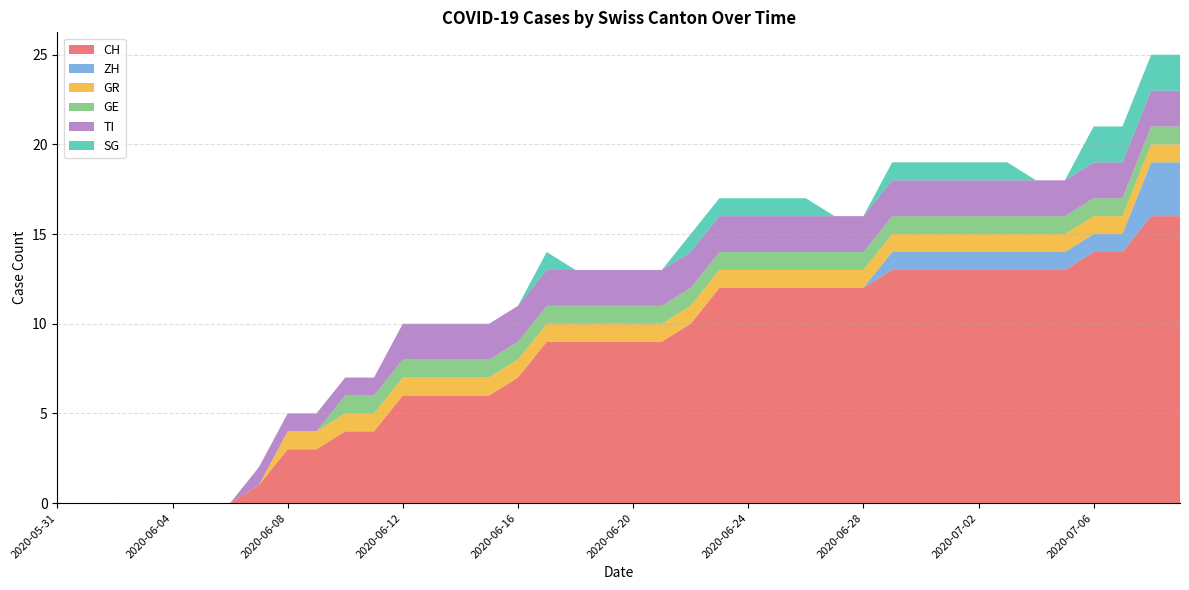

Reading right to left, extract all data points from this chart.

CH: 2020-07-09=16	2020-07-08=16	2020-07-07=14	2020-07-06=14	2020-07-05=13	2020-07-04=13	2020-07-03=13	2020-07-02=13	2020-07-01=13	2020-06-30=13	2020-06-29=13	2020-06-28=12	2020-06-27=12	2020-06-26=12	2020-06-25=12	2020-06-24=12	2020-06-23=12	2020-06-22=10	2020-06-21=9	2020-06-20=9	2020-06-19=9	2020-06-18=9	2020-06-17=9	2020-06-16=7	2020-06-15=6	2020-06-14=6	2020-06-13=6	2020-06-12=6	2020-06-11=4	2020-06-10=4	2020-06-09=3	2020-06-08=3	2020-06-07=1	2020-06-06=0	2020-06-05=0	2020-06-04=0	2020-06-03=0	2020-06-02=0	2020-06-01=0	2020-05-31=0
ZH: 2020-07-09=3	2020-07-08=3	2020-07-07=1	2020-07-06=1	2020-07-05=1	2020-07-04=1	2020-07-03=1	2020-07-02=1	2020-07-01=1	2020-06-30=1	2020-06-29=1	2020-06-28=0	2020-06-27=0	2020-06-26=0	2020-06-25=0	2020-06-24=0	2020-06-23=0	2020-06-22=0	2020-06-21=0	2020-06-20=0	2020-06-19=0	2020-06-18=0	2020-06-17=0	2020-06-16=0	2020-06-15=0	2020-06-14=0	2020-06-13=0	2020-06-12=0	2020-06-11=0	2020-06-10=0	2020-06-09=0	2020-06-08=0	2020-06-07=0	2020-06-06=0	2020-06-05=0	2020-06-04=0	2020-06-03=0	2020-06-02=0	2020-06-01=0	2020-05-31=0
GR: 2020-07-09=1	2020-07-08=1	2020-07-07=1	2020-07-06=1	2020-07-05=1	2020-07-04=1	2020-07-03=1	2020-07-02=1	2020-07-01=1	2020-06-30=1	2020-06-29=1	2020-06-28=1	2020-06-27=1	2020-06-26=1	2020-06-25=1	2020-06-24=1	2020-06-23=1	2020-06-22=1	2020-06-21=1	2020-06-20=1	2020-06-19=1	2020-06-18=1	2020-06-17=1	2020-06-16=1	2020-06-15=1	2020-06-14=1	2020-06-13=1	2020-06-12=1	2020-06-11=1	2020-06-10=1	2020-06-09=1	2020-06-08=1	2020-06-07=0	2020-06-06=0	2020-06-05=0	2020-06-04=0	2020-06-03=0	2020-06-02=0	2020-06-01=0	2020-05-31=0
GE: 2020-07-09=1	2020-07-08=1	2020-07-07=1	2020-07-06=1	2020-07-05=1	2020-07-04=1	2020-07-03=1	2020-07-02=1	2020-07-01=1	2020-06-30=1	2020-06-29=1	2020-06-28=1	2020-06-27=1	2020-06-26=1	2020-06-25=1	2020-06-24=1	2020-06-23=1	2020-06-22=1	2020-06-21=1	2020-06-20=1	2020-06-19=1	2020-06-18=1	2020-06-17=1	2020-06-16=1	2020-06-15=1	2020-06-14=1	2020-06-13=1	2020-06-12=1	2020-06-11=1	2020-06-10=1	2020-06-09=0	2020-06-08=0	2020-06-07=0	2020-06-06=0	2020-06-05=0	2020-06-04=0	2020-06-03=0	2020-06-02=0	2020-06-01=0	2020-05-31=0
TI: 2020-07-09=2	2020-07-08=2	2020-07-07=2	2020-07-06=2	2020-07-05=2	2020-07-04=2	2020-07-03=2	2020-07-02=2	2020-07-01=2	2020-06-30=2	2020-06-29=2	2020-06-28=2	2020-06-27=2	2020-06-26=2	2020-06-25=2	2020-06-24=2	2020-06-23=2	2020-06-22=2	2020-06-21=2	2020-06-20=2	2020-06-19=2	2020-06-18=2	2020-06-17=2	2020-06-16=2	2020-06-15=2	2020-06-14=2	2020-06-13=2	2020-06-12=2	2020-06-11=1	2020-06-10=1	2020-06-09=1	2020-06-08=1	2020-06-07=1	2020-06-06=0	2020-06-05=0	2020-06-04=0	2020-06-03=0	2020-06-02=0	2020-06-01=0	2020-05-31=0
SG: 2020-07-09=2	2020-07-08=2	2020-07-07=2	2020-07-06=2	2020-07-05=0	2020-07-04=0	2020-07-03=1	2020-07-02=1	2020-07-01=1	2020-06-30=1	2020-06-29=1	2020-06-28=0	2020-06-27=0	2020-06-26=1	2020-06-25=1	2020-06-24=1	2020-06-23=1	2020-06-22=1	2020-06-21=0	2020-06-20=0	2020-06-19=0	2020-06-18=0	2020-06-17=1	2020-06-16=0	2020-06-15=0	2020-06-14=0	2020-06-13=0	2020-06-12=0	2020-06-11=0	2020-06-10=0	2020-06-09=0	2020-06-08=0	2020-06-07=0	2020-06-06=0	2020-06-05=0	2020-06-04=0	2020-06-03=0	2020-06-02=0	2020-06-01=0	2020-05-31=0